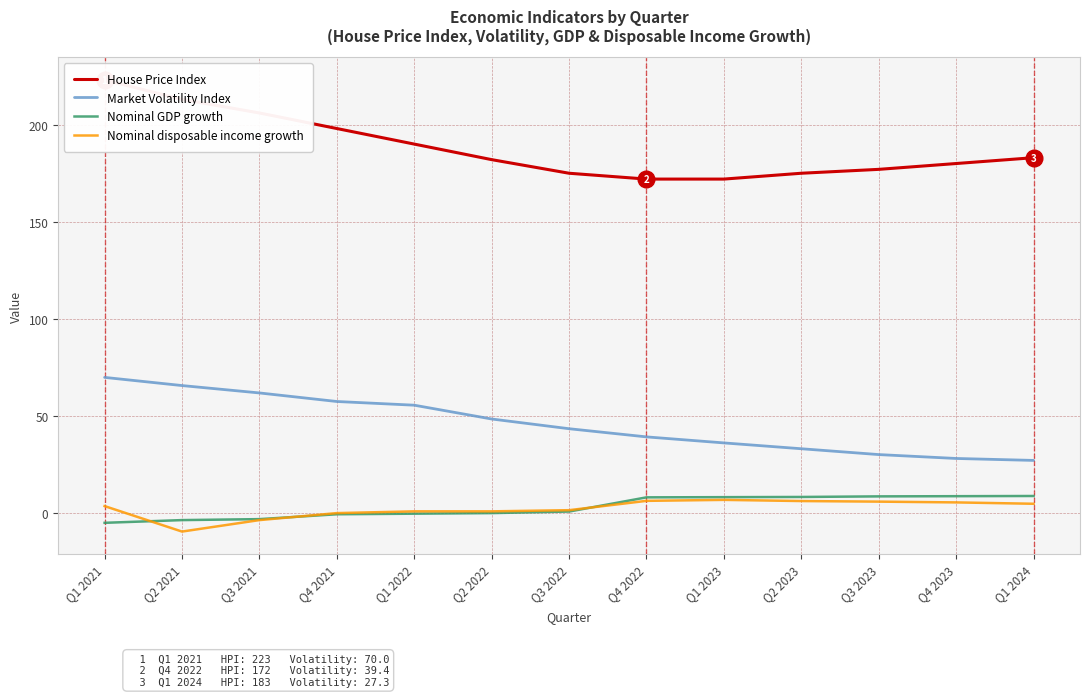

Is the value of House Price Index at Q4 2023 greater than the value of Nominal GDP growth at Q3 2023?

Yes